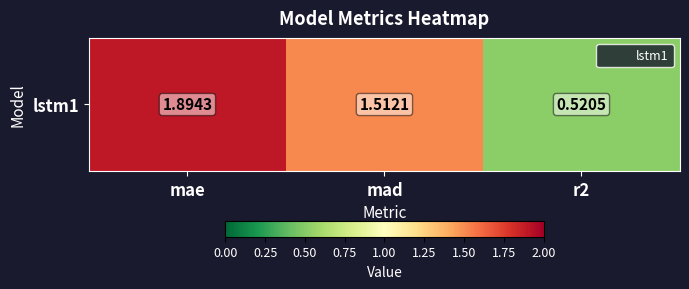

How many values are between 0 and 1?

1